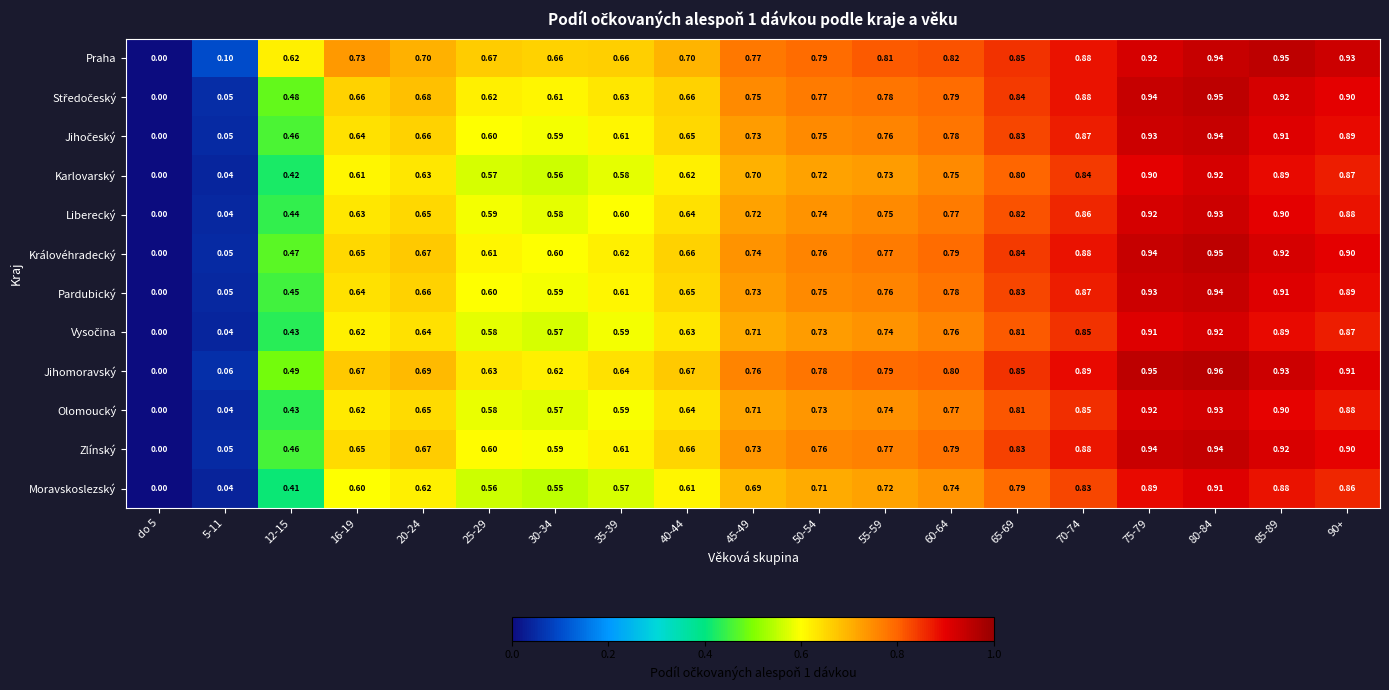

Between do 5 and 75-79, which series saw the biggest shift?

Jihomoravský